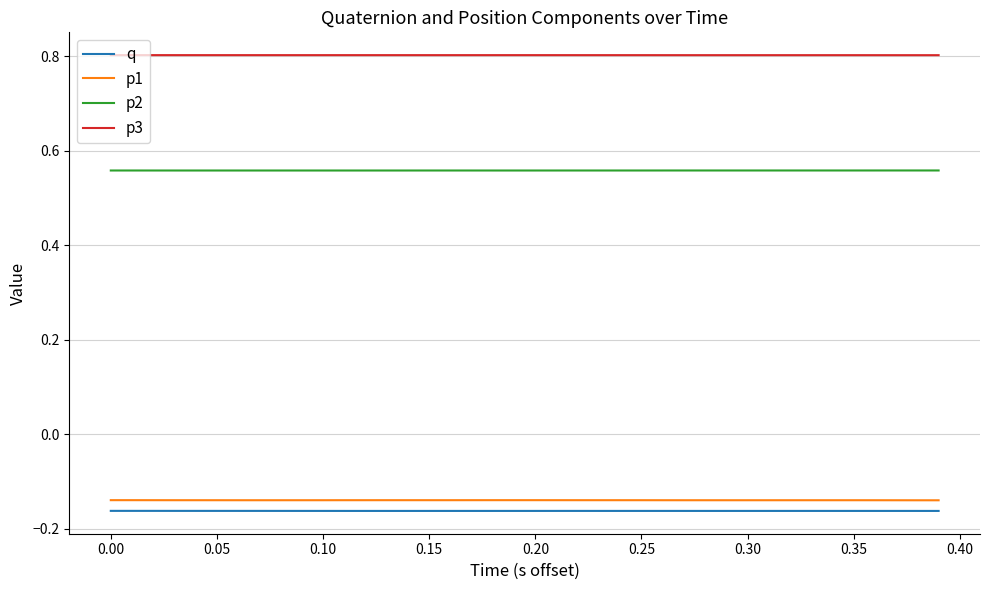

True or false: p1 and p3 cross at least once.

False